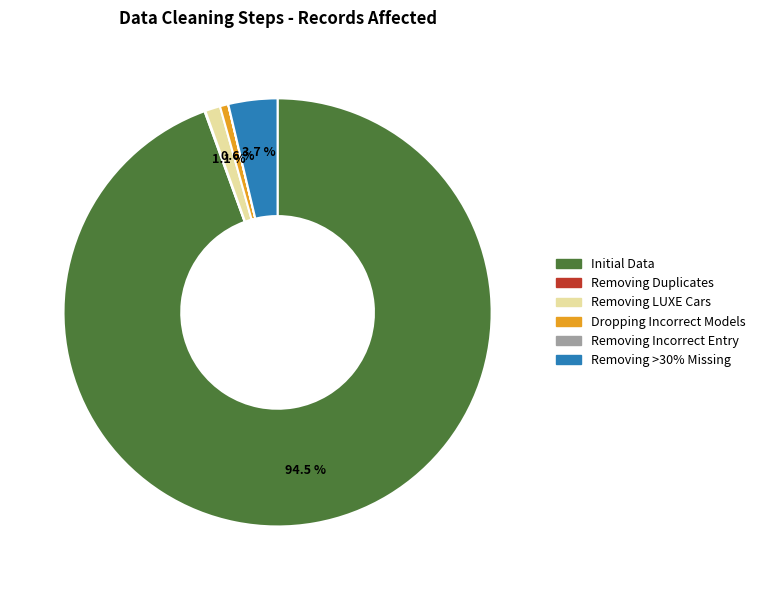

What is the largest slice in the pie chart?

Initial Data